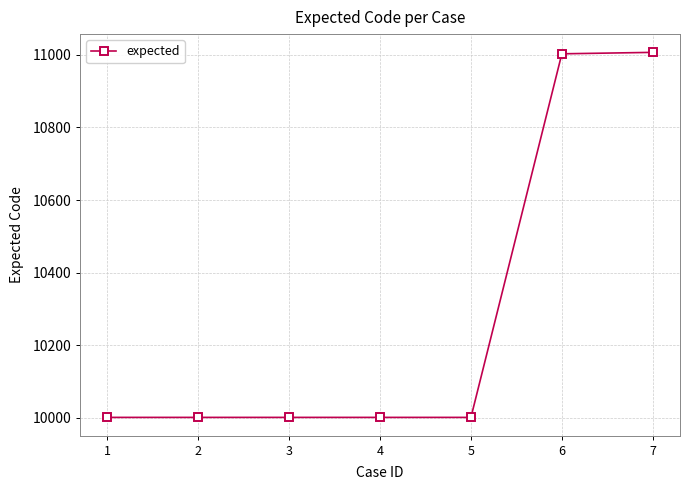

What is the difference between the maximum and minimum values?

1006